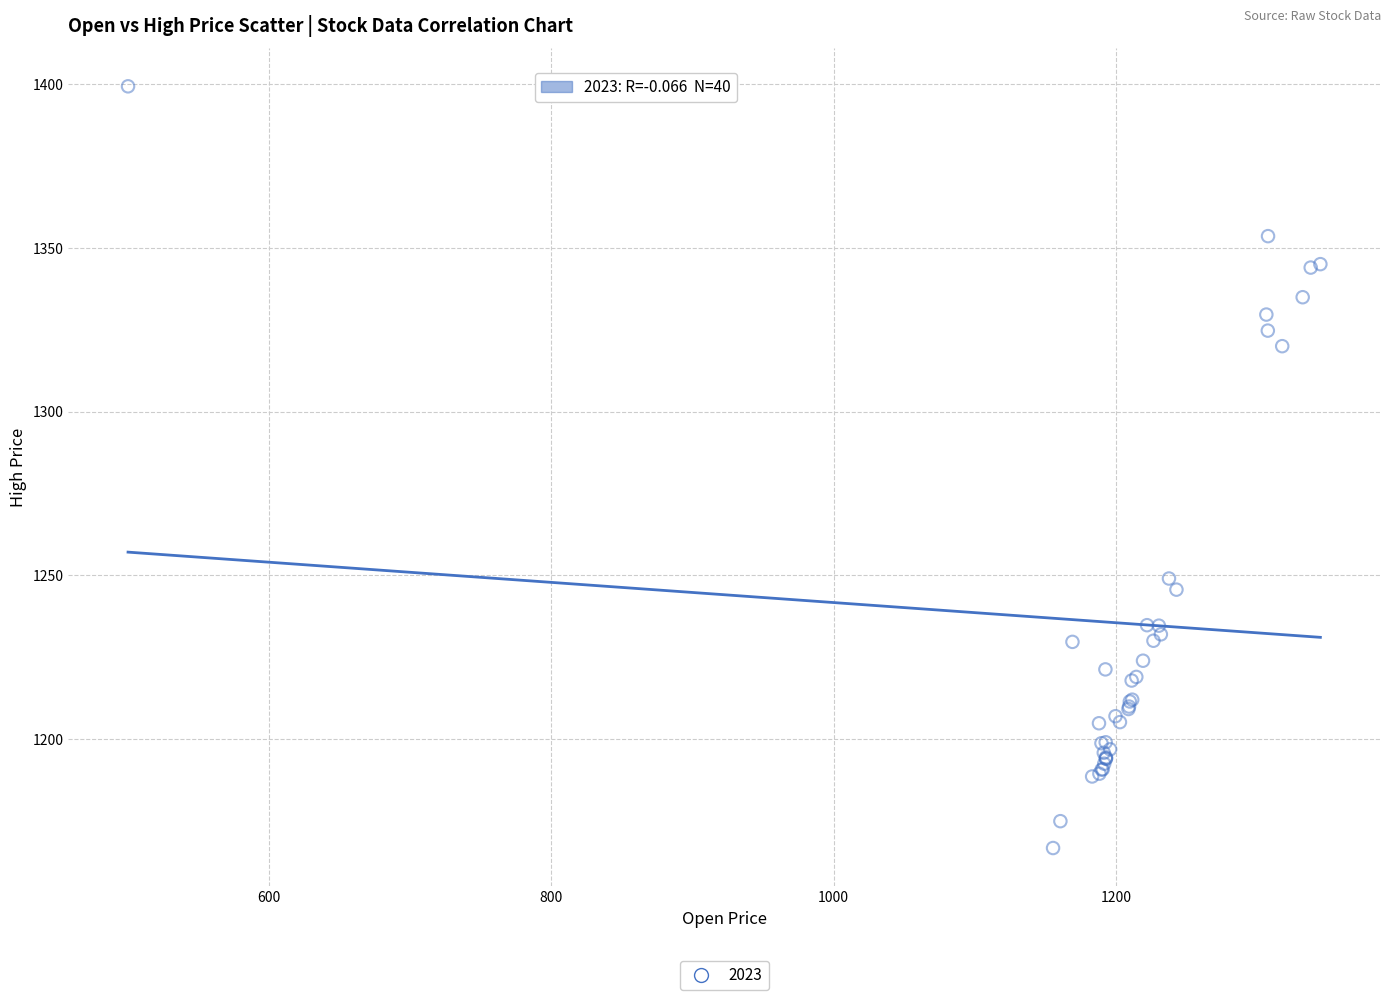

What Y value in the scatter plot is closest to 1283?

1249.0